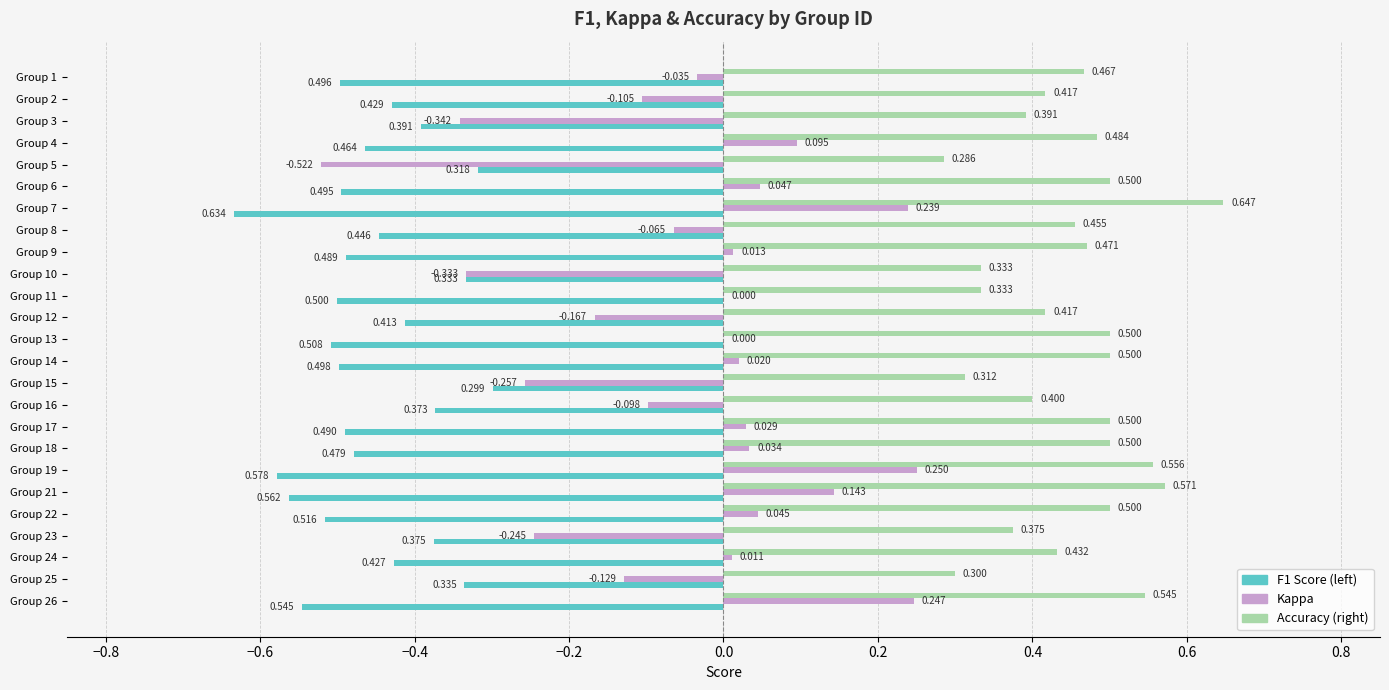

Count the number of data series in this chart.

3